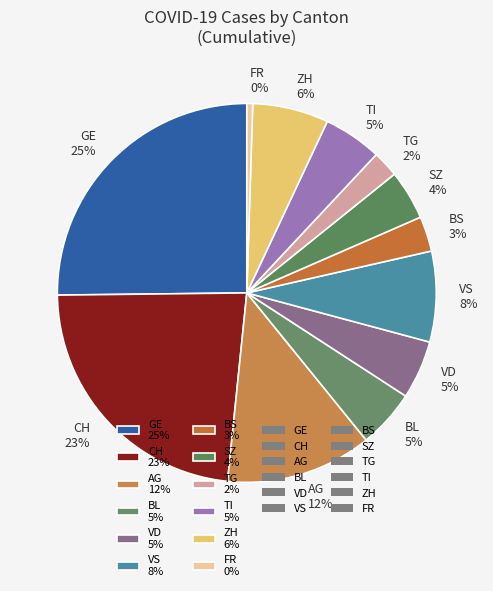

True or false: AG 12% accounts for 12% of the total.

True